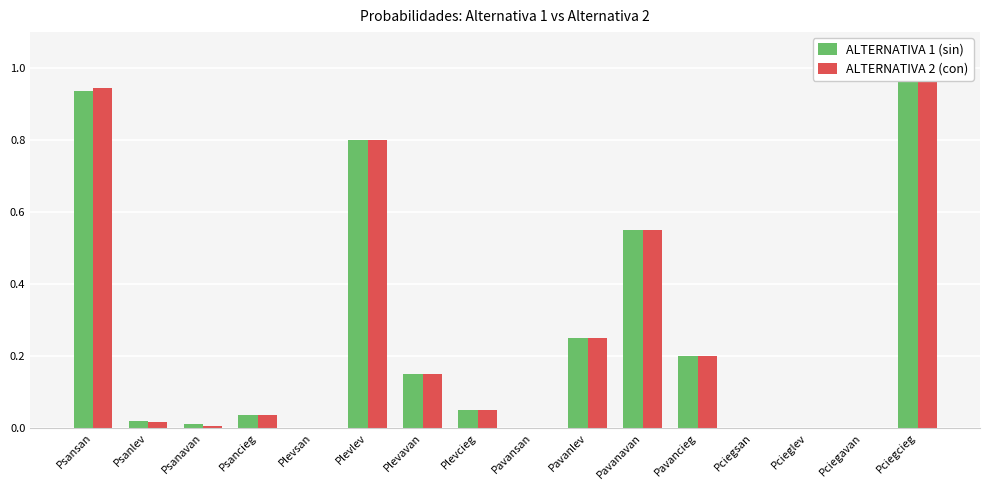

What is the label of the 13th bar from the right?

Psancieg